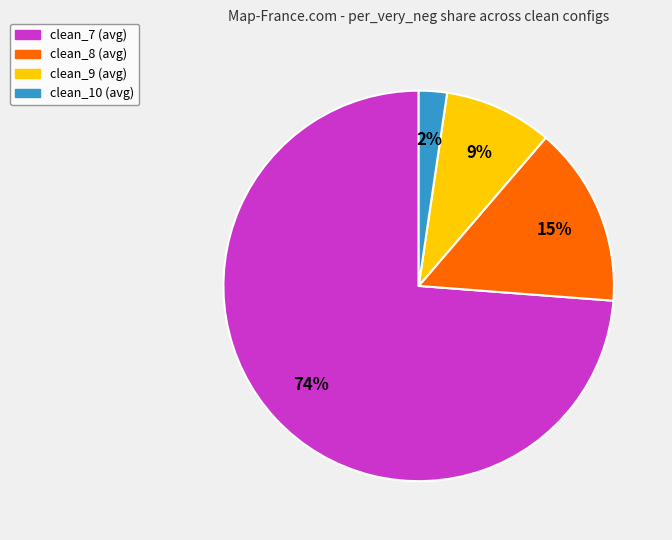

Does any single category account for the majority?

Yes